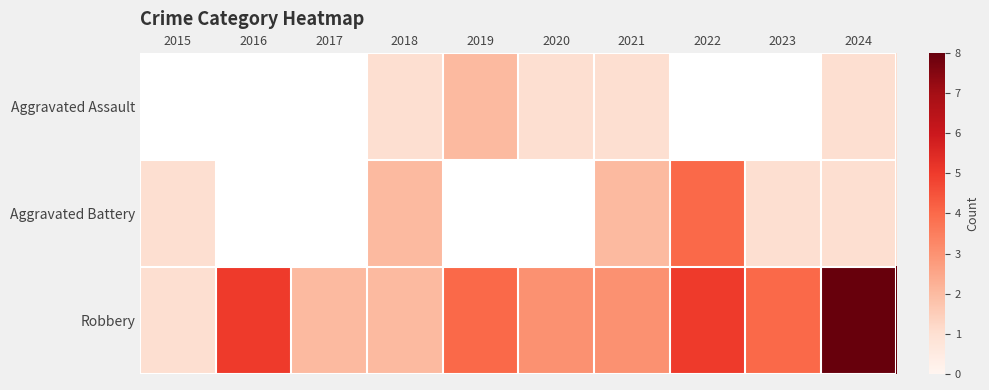

Between 2021 and 2024, which series saw the biggest shift?

Robbery